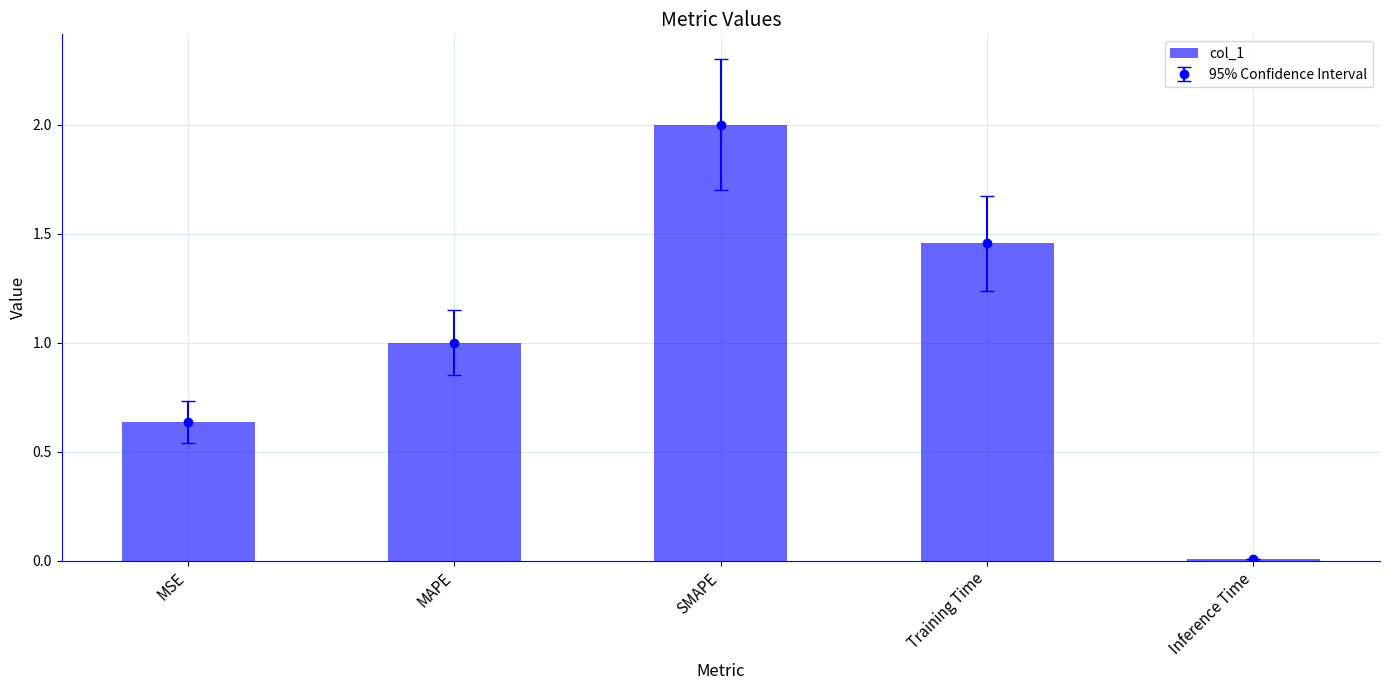

What is the difference between the second highest and second lowest values?

0.8